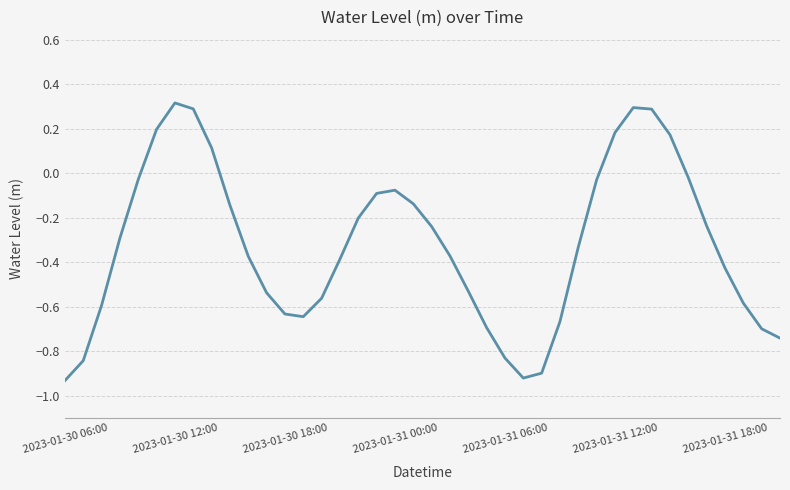

What is the maximum value shown in the chart?

0.3